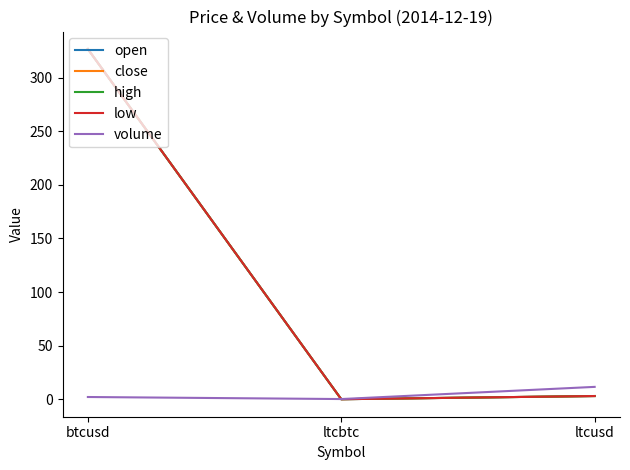

Does the chart have visible grid lines?

No